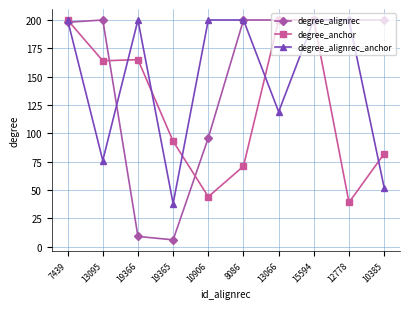

How many categories are shown in the chart?

10